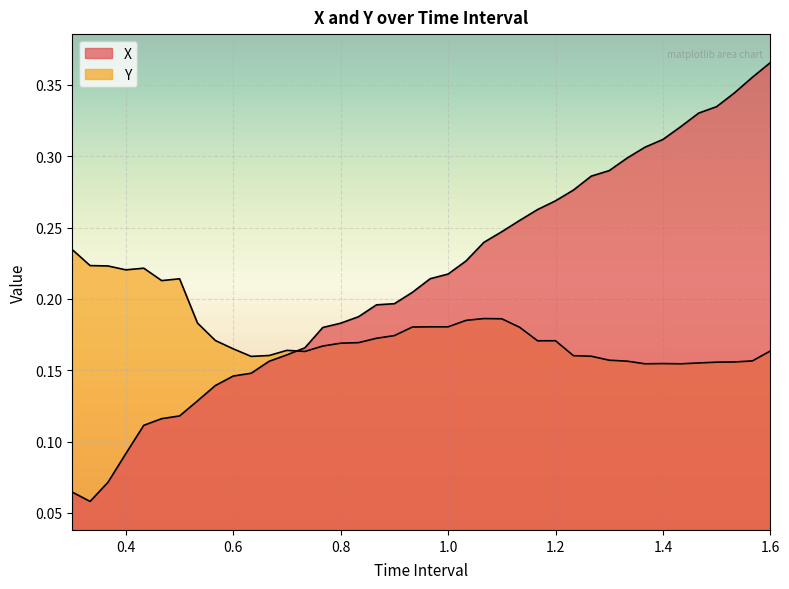

What is the highest value of the X series?

0.4